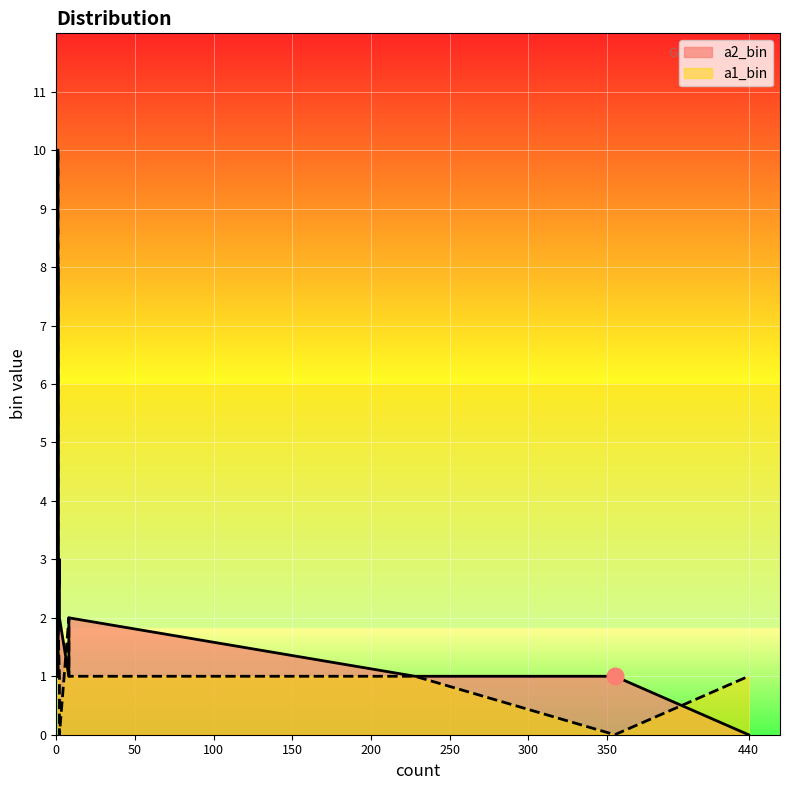

What is the spread (max minus min) of values at 1?

9